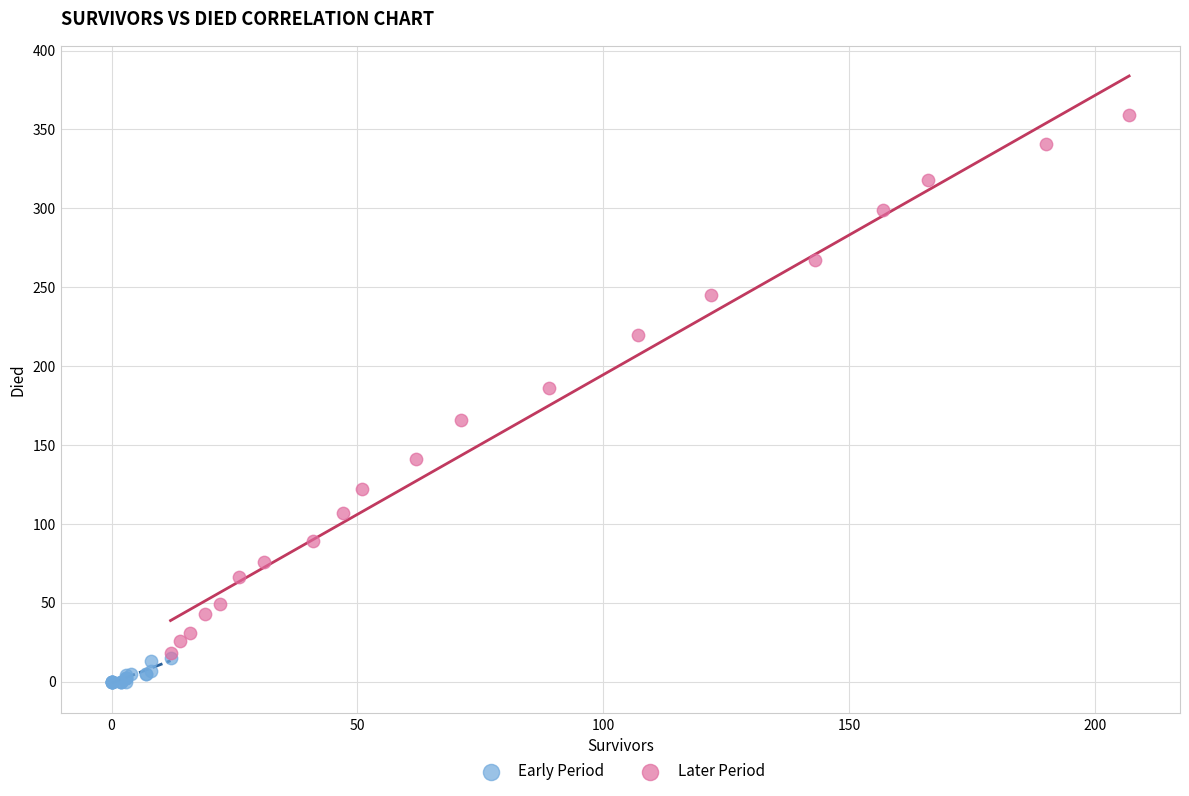

Which series has the widest spread of Y values?

Later Period